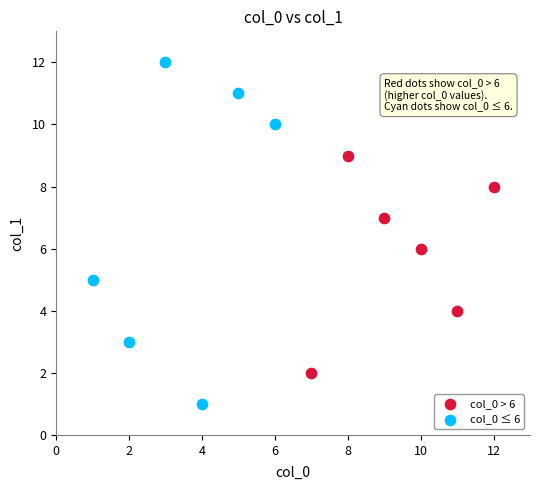

Which series has the widest spread of Y values?

col_0 ≤ 6